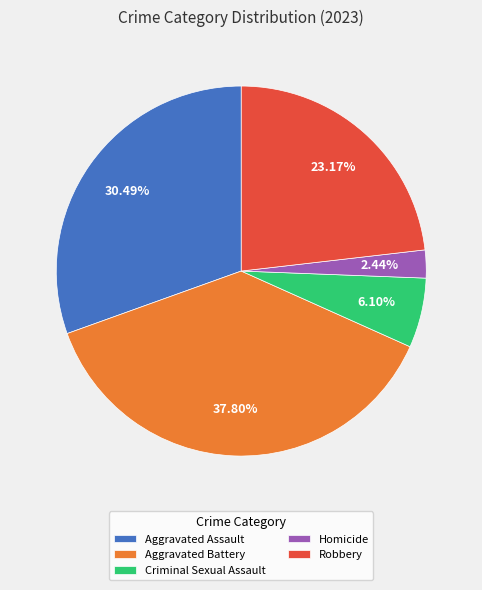

Combined, what portion of the pie is Robbery and Aggravated Battery?

61.0%